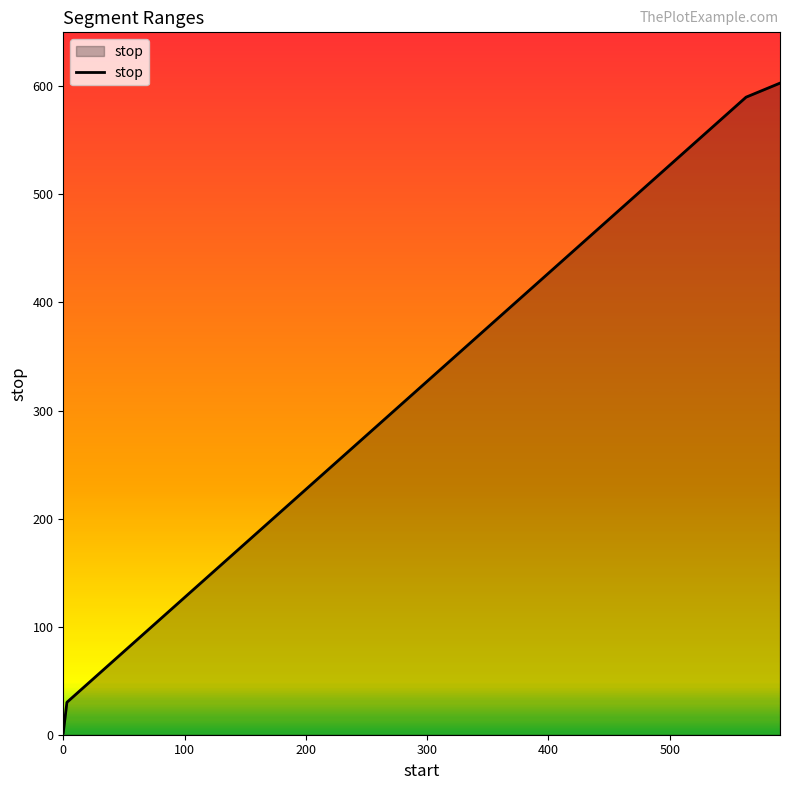

What is the minimum value shown in the chart?

2